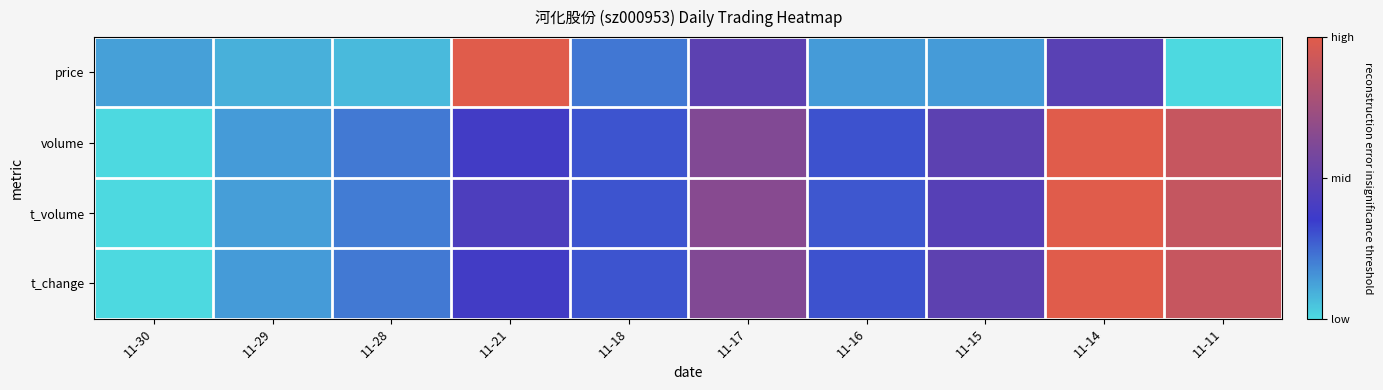

At how many categories does at least one series exceed 0?

10